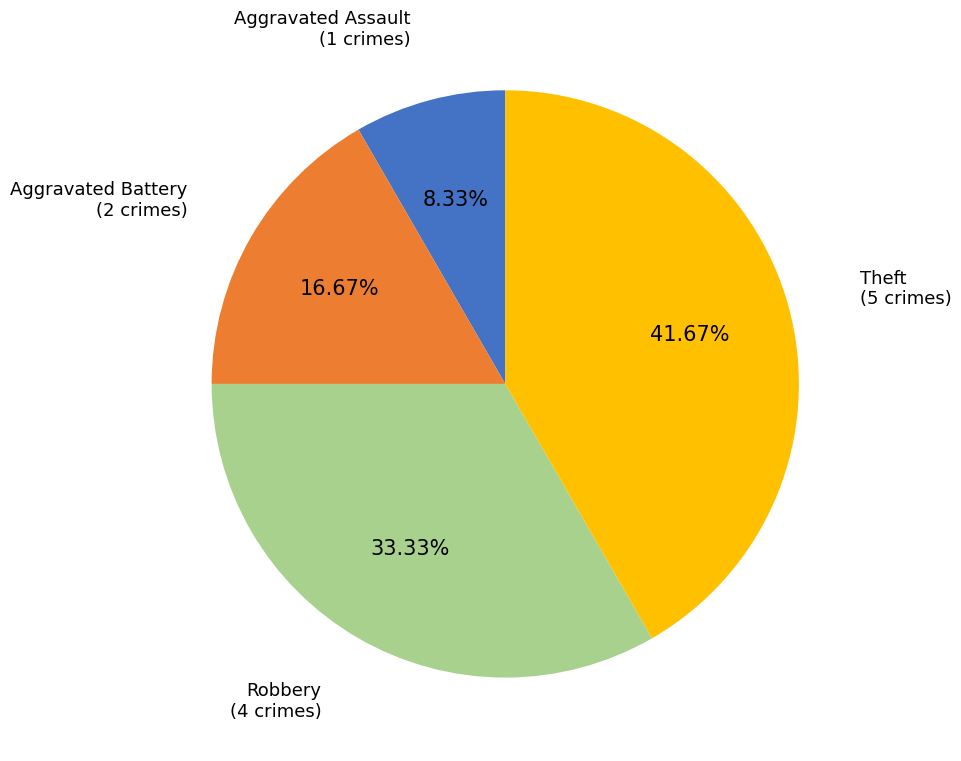

Is there any slice that represents more than half of the pie?

No